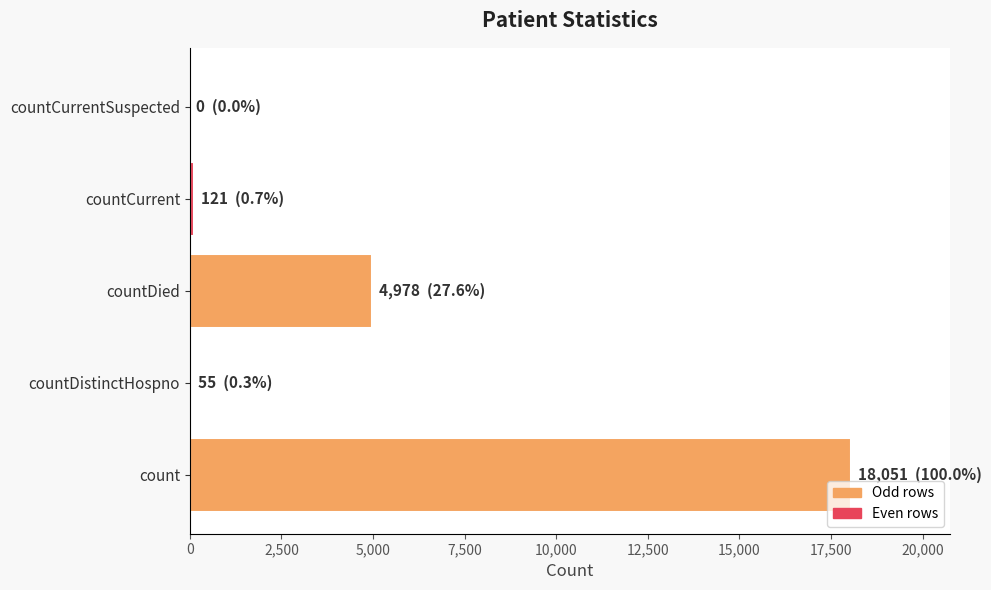

At which category does the chart reach its peak across all series?

count